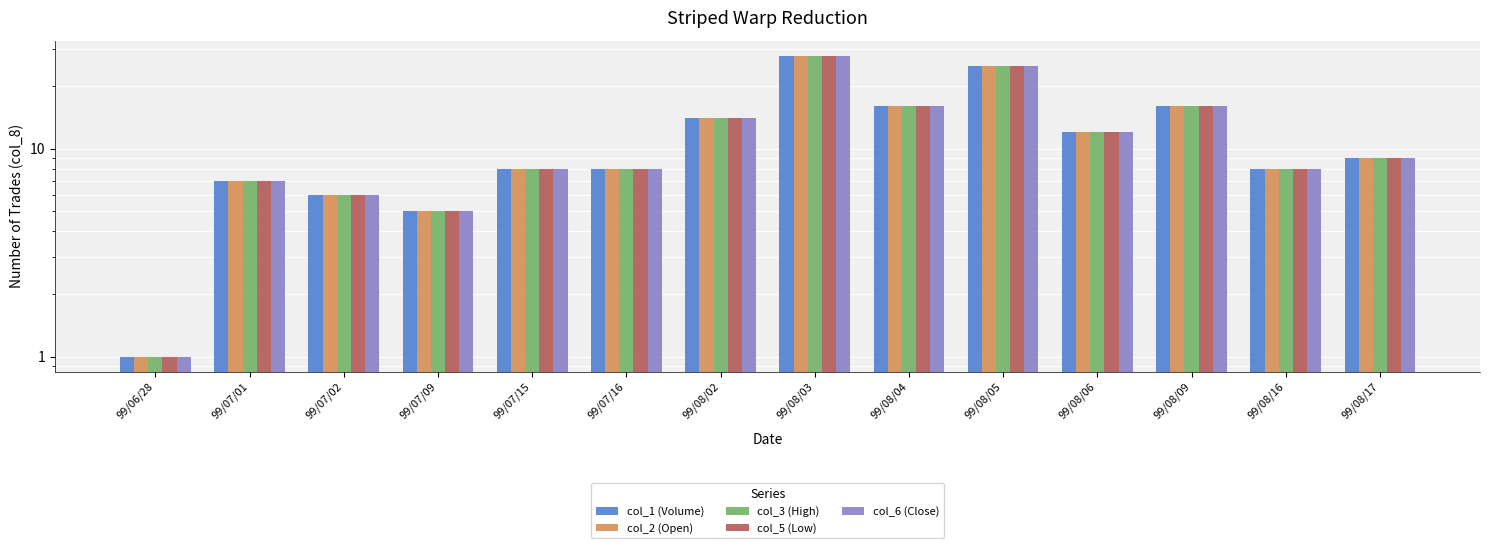

The value of col_2 (Open) at 99/08/02 is 14. True or false?

True